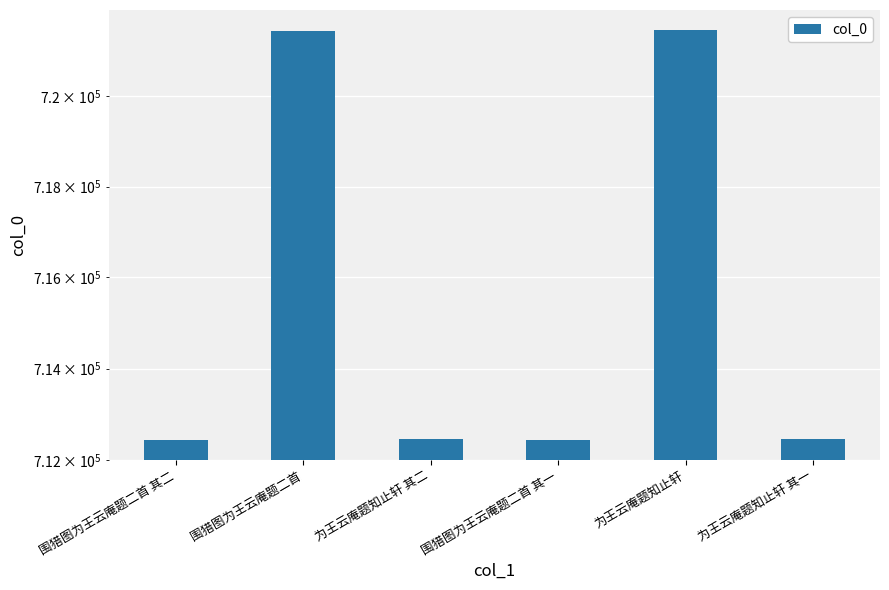

List the labels in order of value, largest first.

为王云庵题知止轩, 围猎图为王云庵题二首, 为王云庵题知止轩 其二, 为王云庵题知止轩 其一, 围猎图为王云庵题二首 其二, 围猎图为王云庵题二首 其一